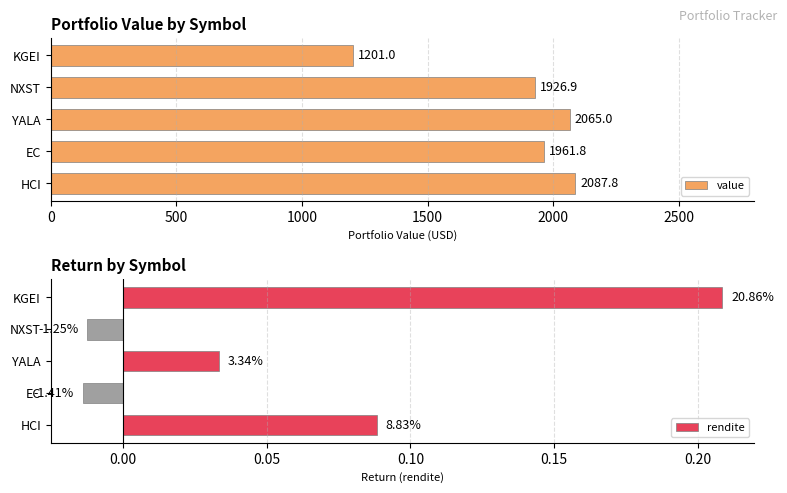

How many groups of bars are there?

5